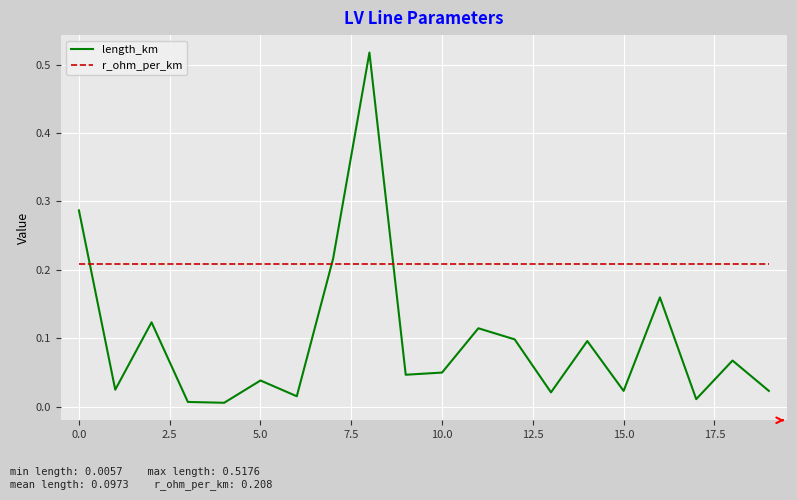

Rank the series by their maximum value, from highest to lowest.

length_km, r_ohm_per_km